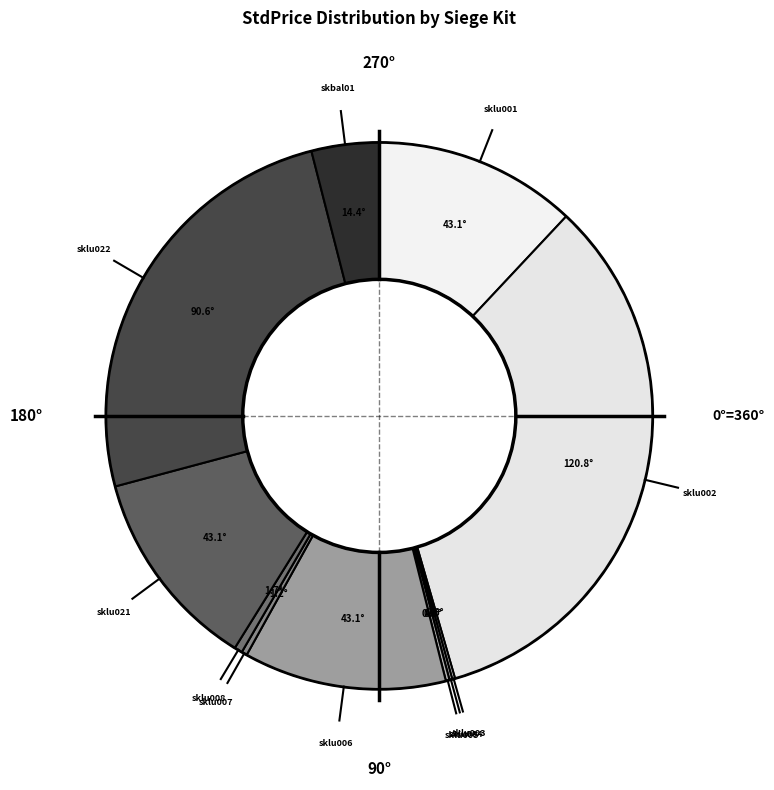

What portion of the pie excludes sklu008?

99.5%